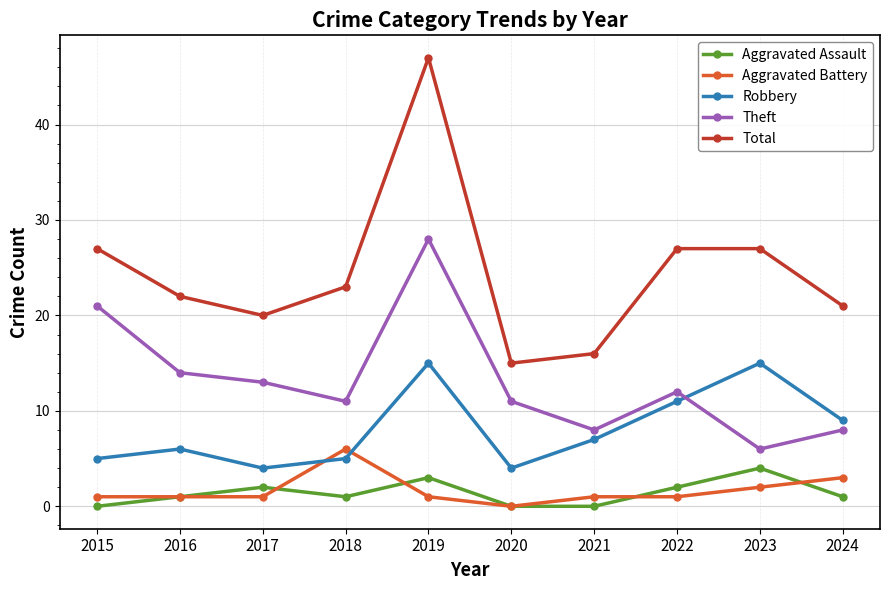

What is the sum of the Theft values at 2023 and 2024?

14